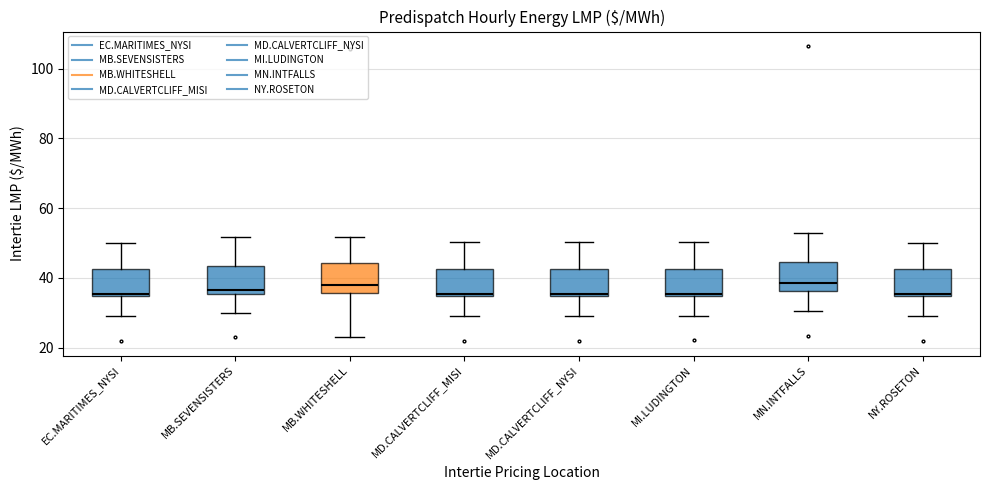

Reading left to right, transcribe this box plot: for each box, give where its median line is, the range the box spans, and where its two whiskers end, as read against the y-axis. The values are not printed on the chart, so give them approximately, as read against the axis.

EC.MARITIMES_NYSI: median 36, box 34 to 42, whiskers 28 to 50
MB.SEVENSISTERS: median 36 (just above the box's lower edge), box 36 to 44, whiskers 30 to 52
MB.WHITESHELL: median 38, box 36 to 44, whiskers 22 to 52
MD.CALVERTCLIFF_MISI: median 36, box 34 to 42, whiskers 28 to 50
MD.CALVERTCLIFF_NYSI: median 36, box 34 to 42, whiskers 28 to 50
MI.LUDINGTON: median 36, box 34 to 42, whiskers 30 to 50
MN.INTFALLS: median 38, box 36 to 44, whiskers 30 to 52
NY.ROSETON: median 36, box 34 to 42, whiskers 28 to 50